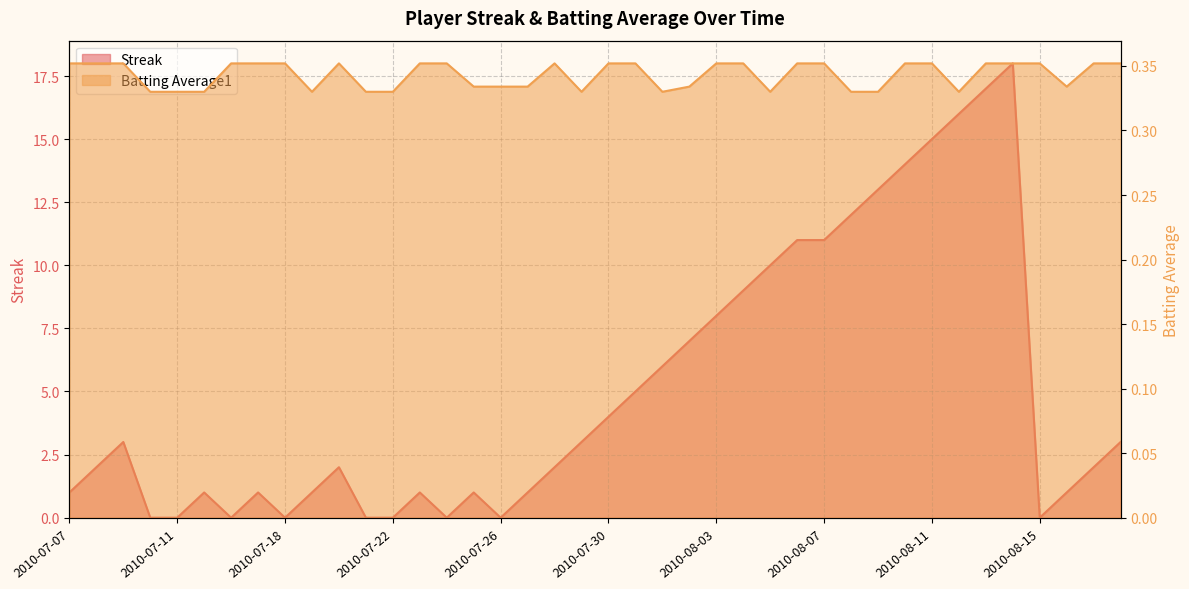

What is the difference between the second highest and second lowest values in the Streak series?

17.0